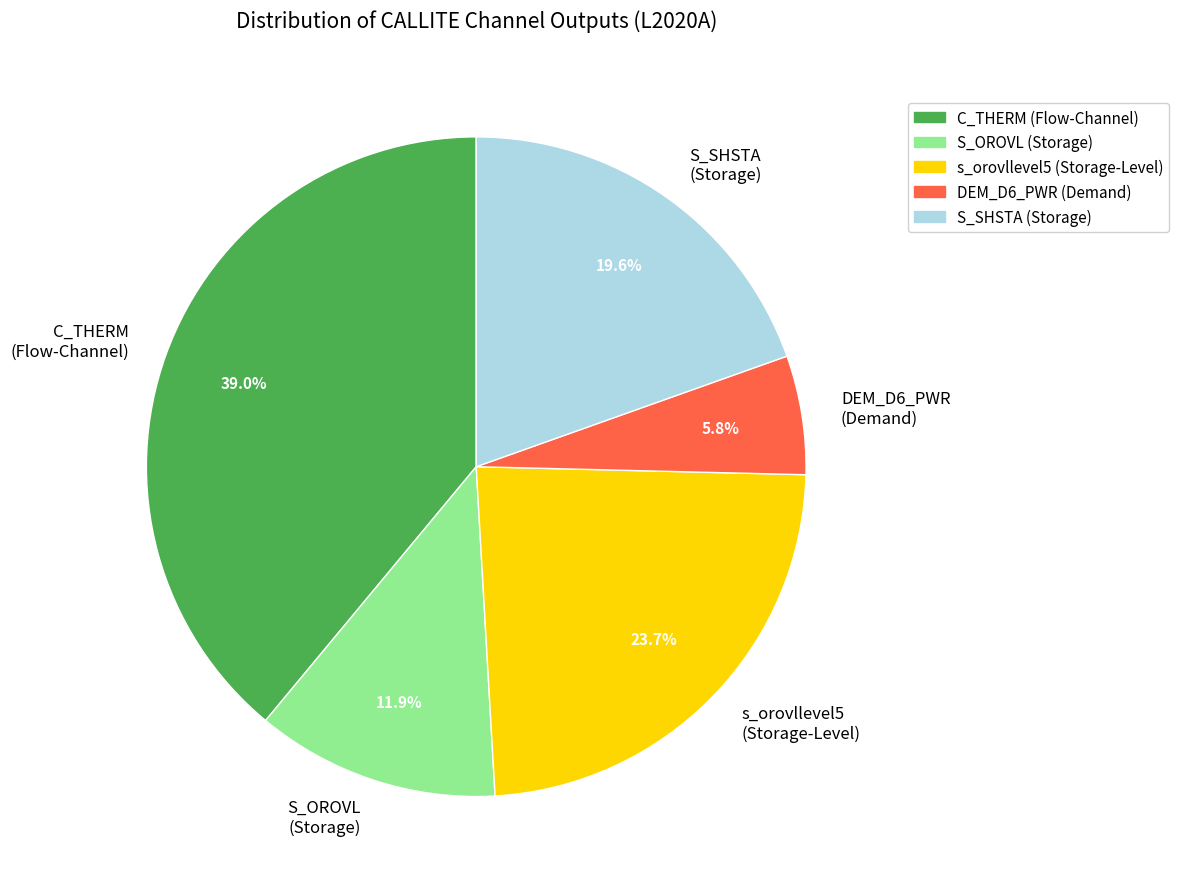

Do C_THERM (Flow-Channel) and S_SHSTA (Storage) together represent more than half of the pie?

Yes